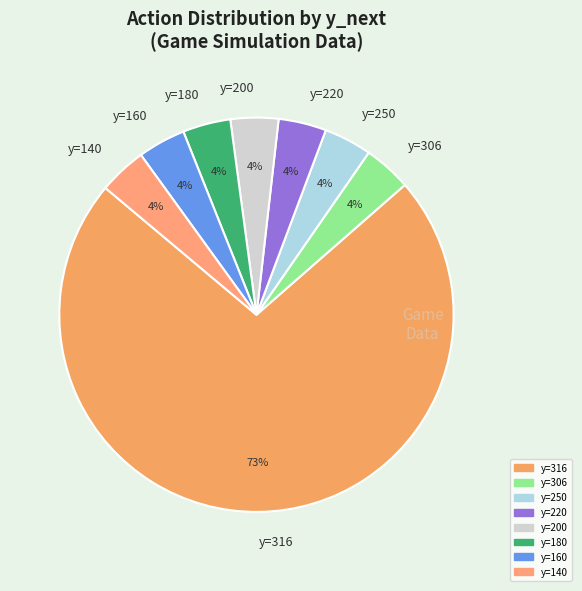

Which category has the biggest portion of the pie?

y=316